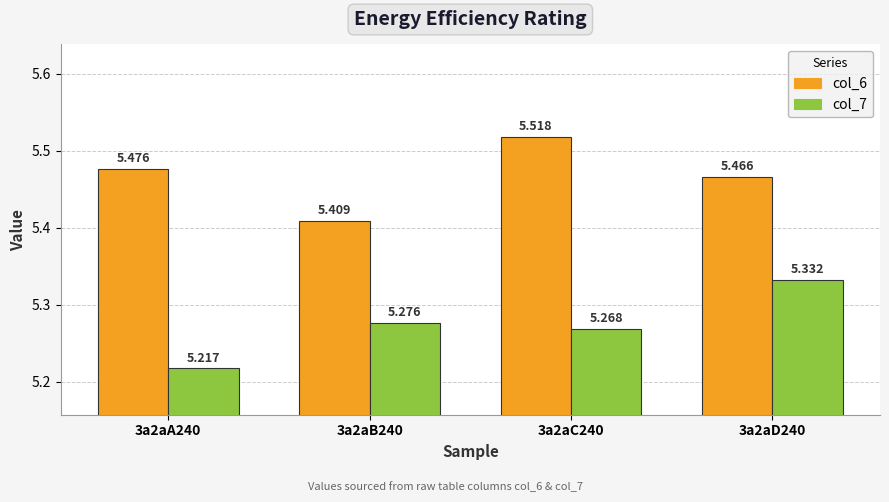

Rank the series at 3a2aC240 from lowest to highest value.

col_7, col_6